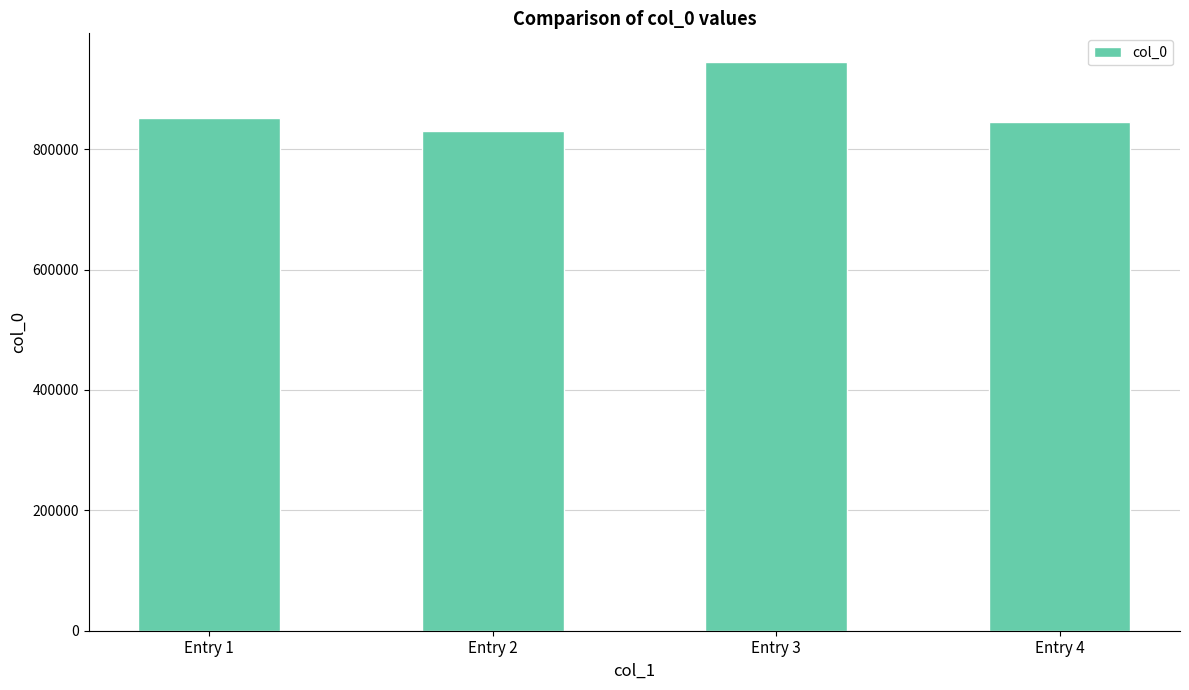

Between Entry 2 and Entry 3, which is larger?

Entry 3